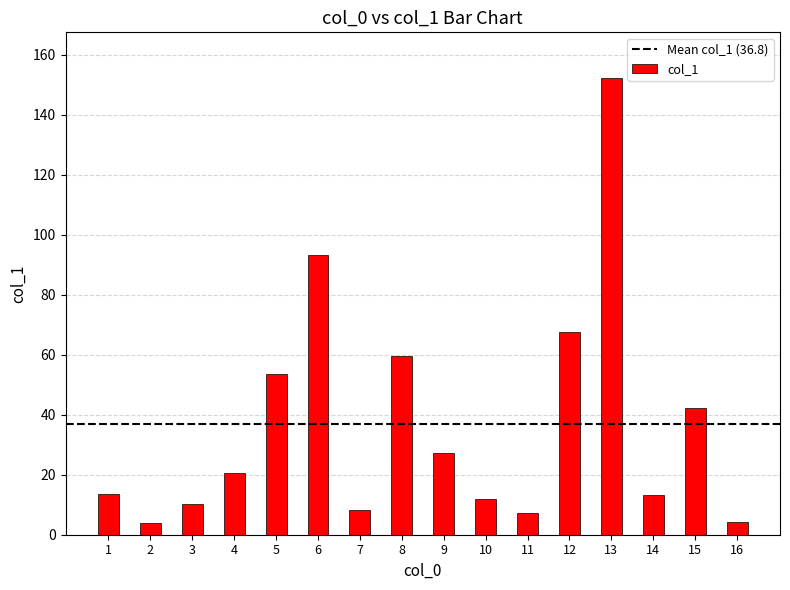

What is the greatest value displayed?

152.2